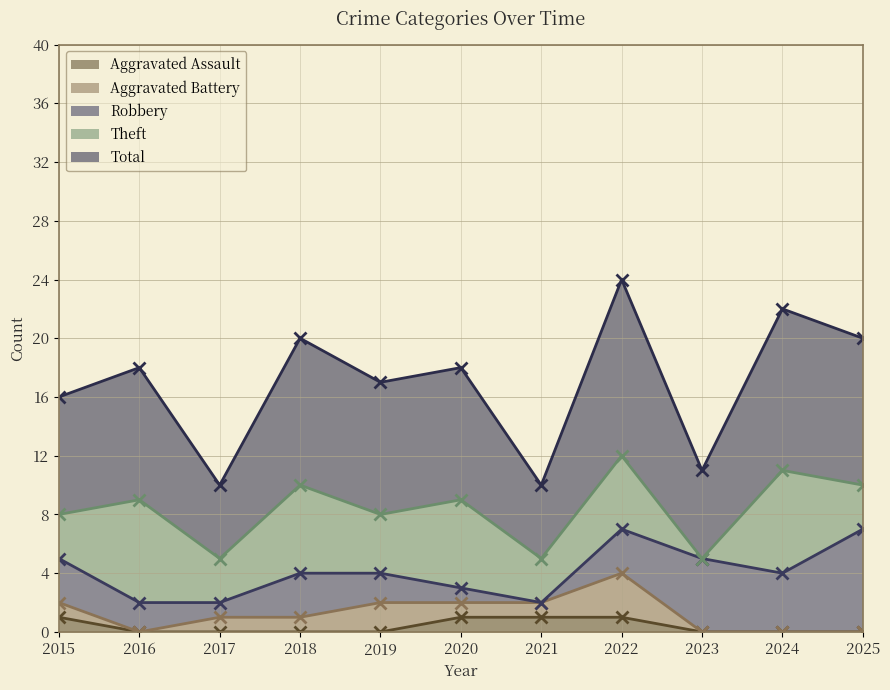

What is the maximum value for Aggravated Assault?

1